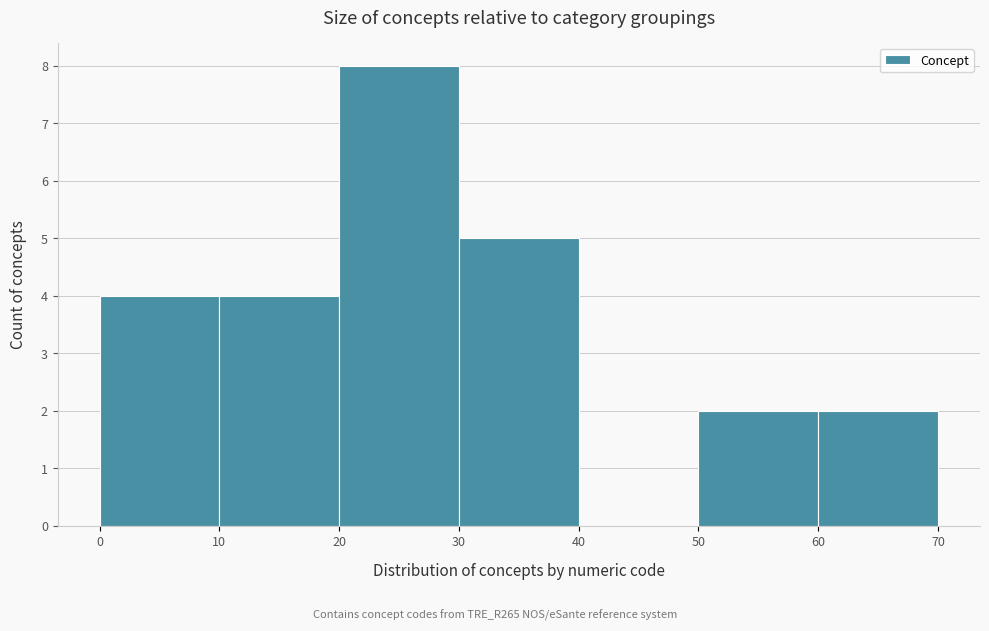

What is the height of the bar covering 0 to 10 on the x-axis? The values are not printed on the chart, so give them approximately, as read against the axis.

4